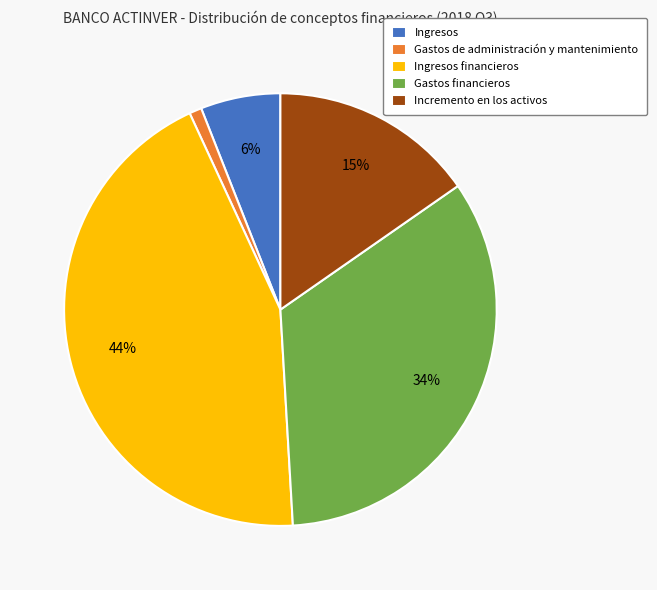

Is it true that Ingresos financieros is 44% of the pie?

True